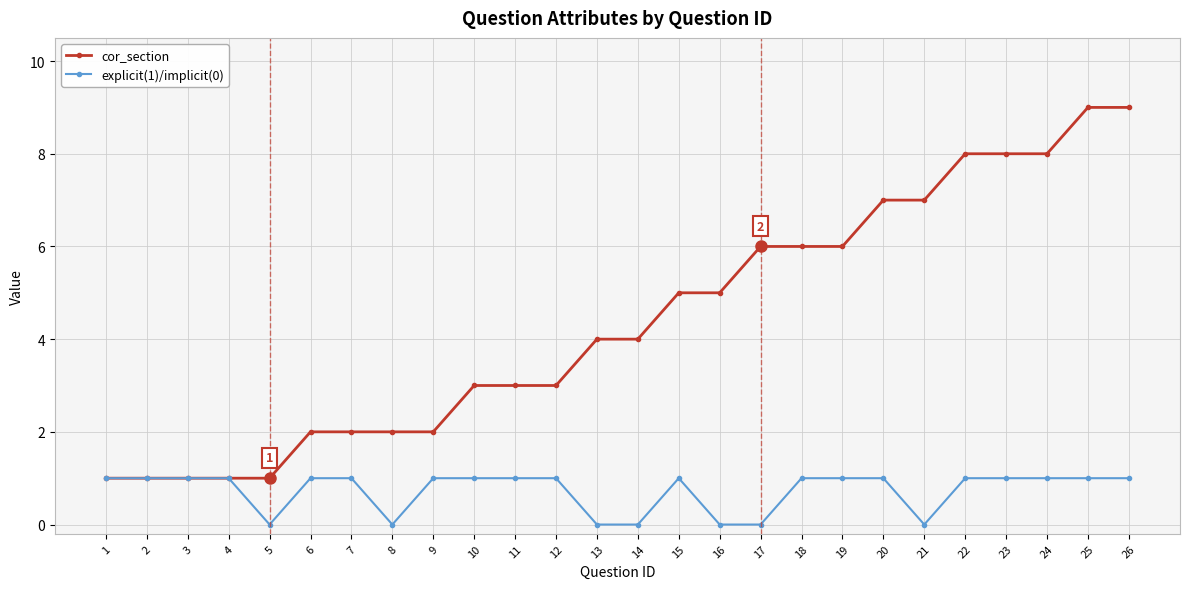

Is the value of cor_section at 17 greater than the value of explicit(1)/implicit(0) at 8?

Yes